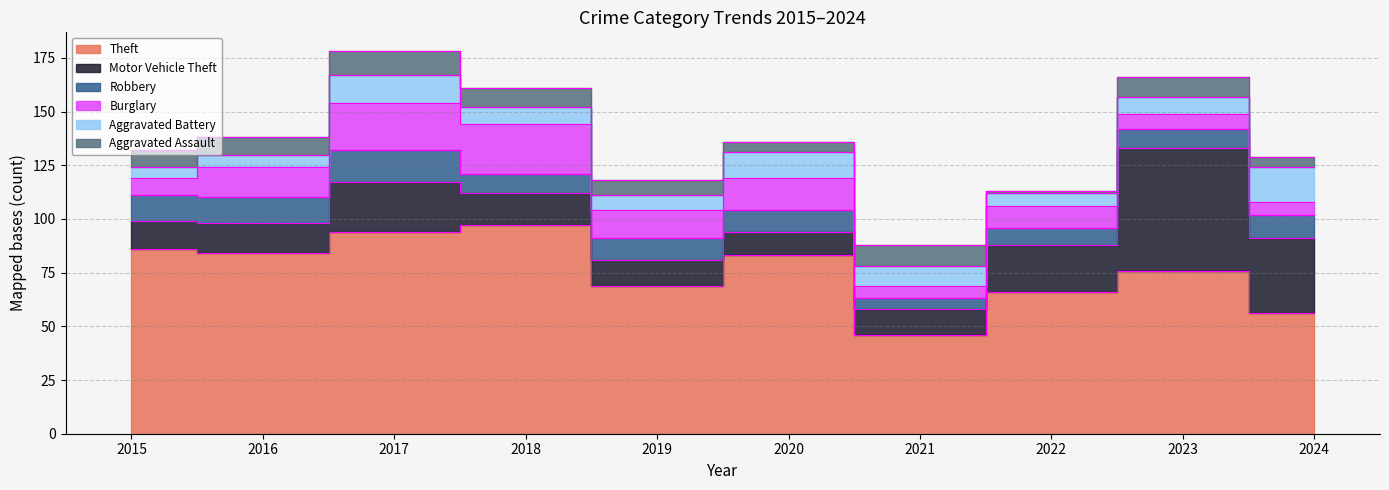

Which series has the widest spread of values?

Theft